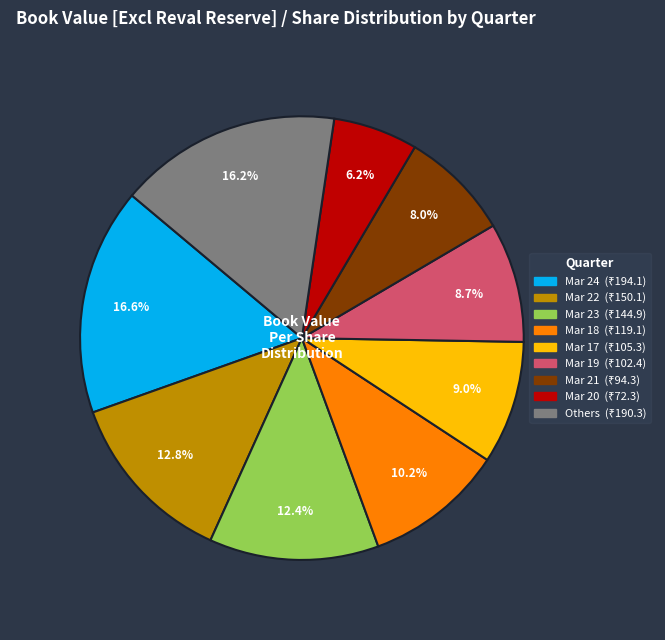

Does any single category account for the majority?

No